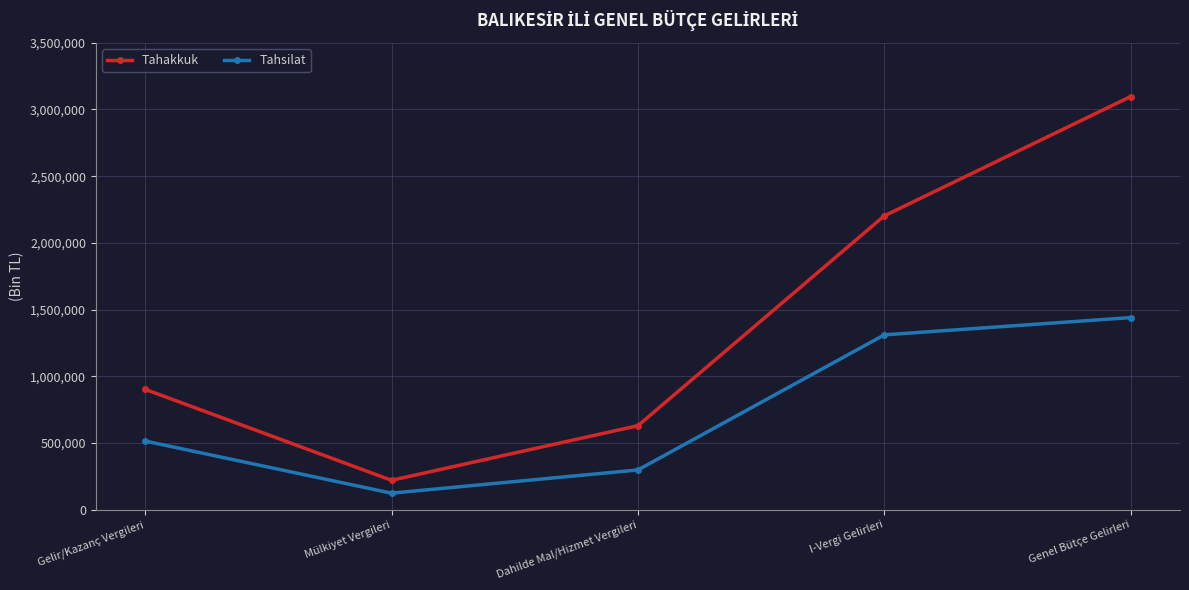

Does the chart display data point markers on the line(s)?

Yes